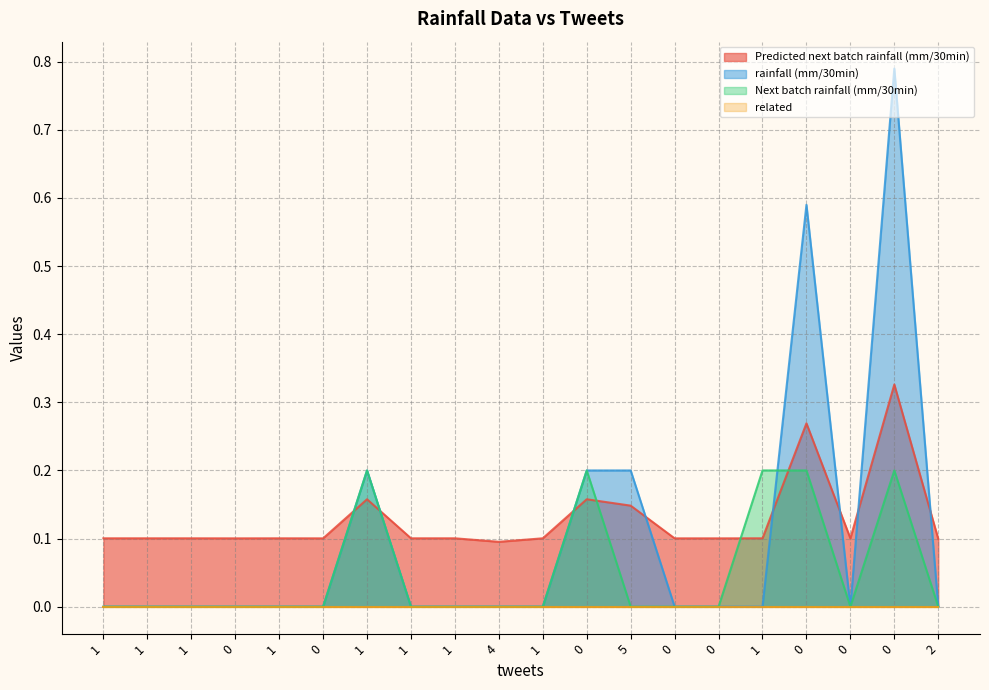

Which series has the widest spread of values?

rainfall (mm/30min)